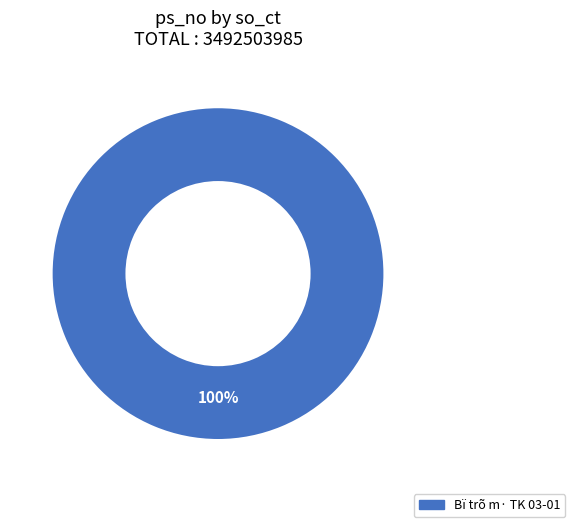

Is there any slice that represents more than half of the pie?

Yes